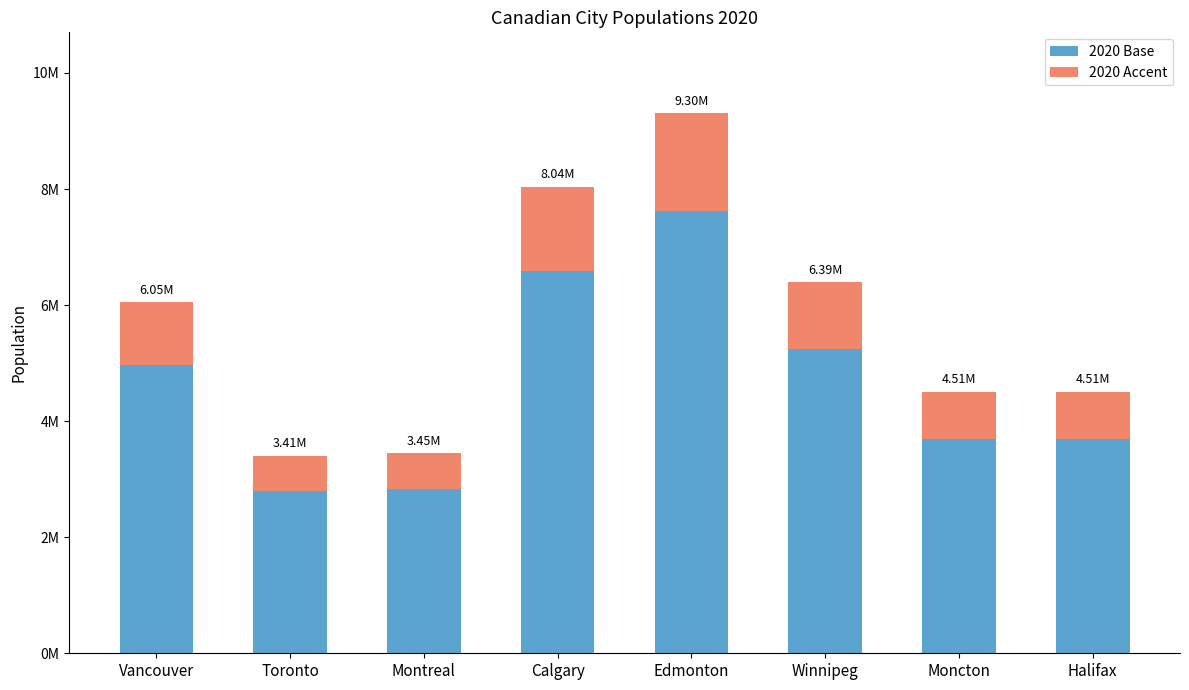

What is the value of the 2020 Base bar at the 6th from the left?

5243859.0